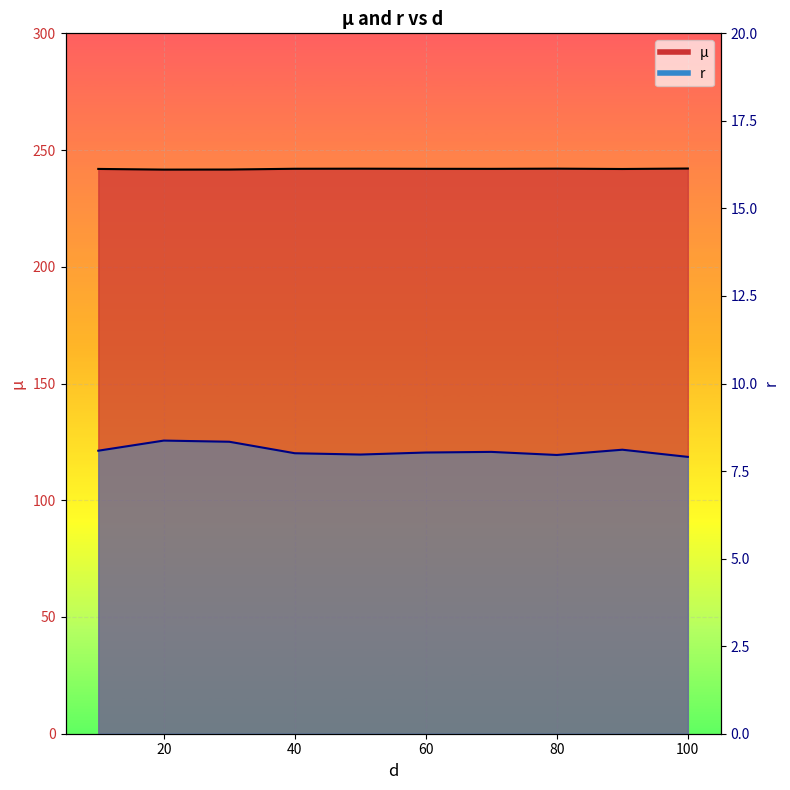

Reading left to right, list all the values displayed in this chart.

µ line: 241.9	241.6	241.7	242.0	242.0	242.0	242.0	242.0	241.9	242.1
r line: 8.1	8.4	8.3	8.0	8.0	8.0	8.0	8.0	8.1	7.9